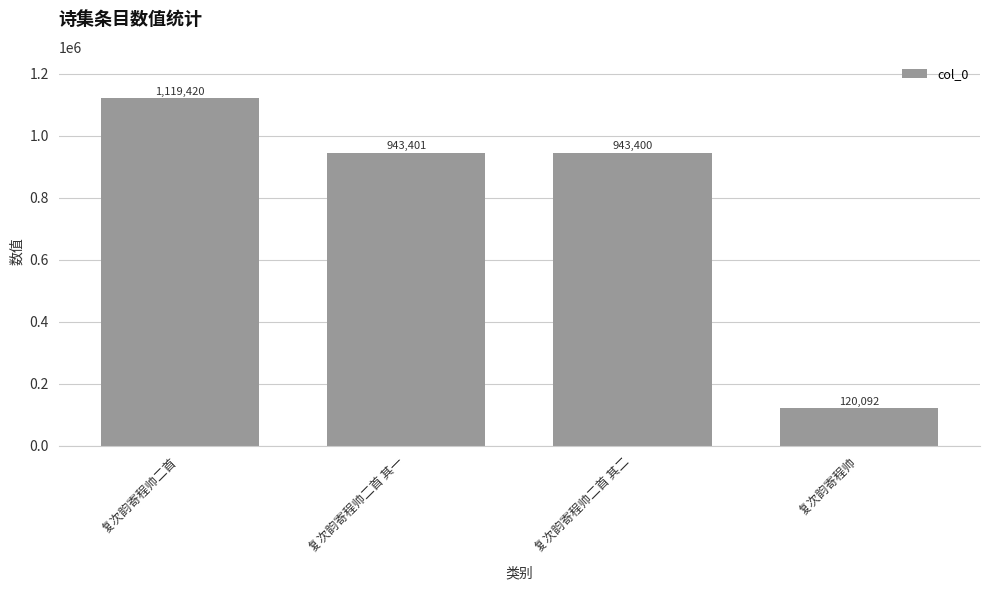

What is the label of the 4th bar from the left?

复次韵寄程帅